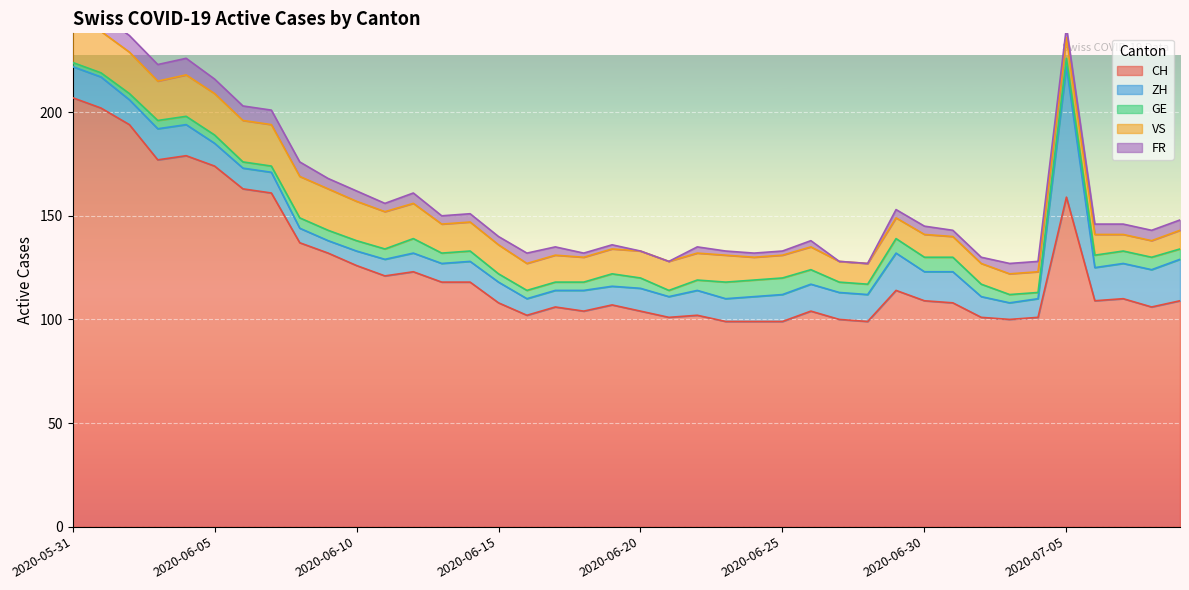

Reading left to right, list all the values displayed in this chart.

CH: 207	202	194	177	179	174	163	161	137	132	126	121	123	118	118	108	102	106	104	107	104	101	102	99	99	99	104	100	99	114	109	108	101	100	101	159	109	110	106	109
ZH: 15	15	12	15	15	11	10	10	7	6	7	8	9	9	10	10	8	8	10	9	11	10	12	11	12	13	13	13	13	18	14	15	10	8	9	63	16	17	18	20
GE: 2	2	3	4	4	4	3	3	5	5	5	5	7	5	5	4	4	4	4	6	5	3	5	8	8	8	7	5	5	7	7	7	6	4	3	4	6	6	6	5
VS: 22	20	20	19	20	20	20	20	20	20	19	18	17	14	14	14	13	13	12	12	13	14	13	13	11	11	11	10	10	10	11	10	10	10	10	10	10	8	8	9
FR: 8	8	8	8	8	7	7	7	7	5	5	4	5	4	4	4	5	4	2	2	0	0	3	2	2	2	3	0	0	4	4	3	3	5	5	5	5	5	5	5